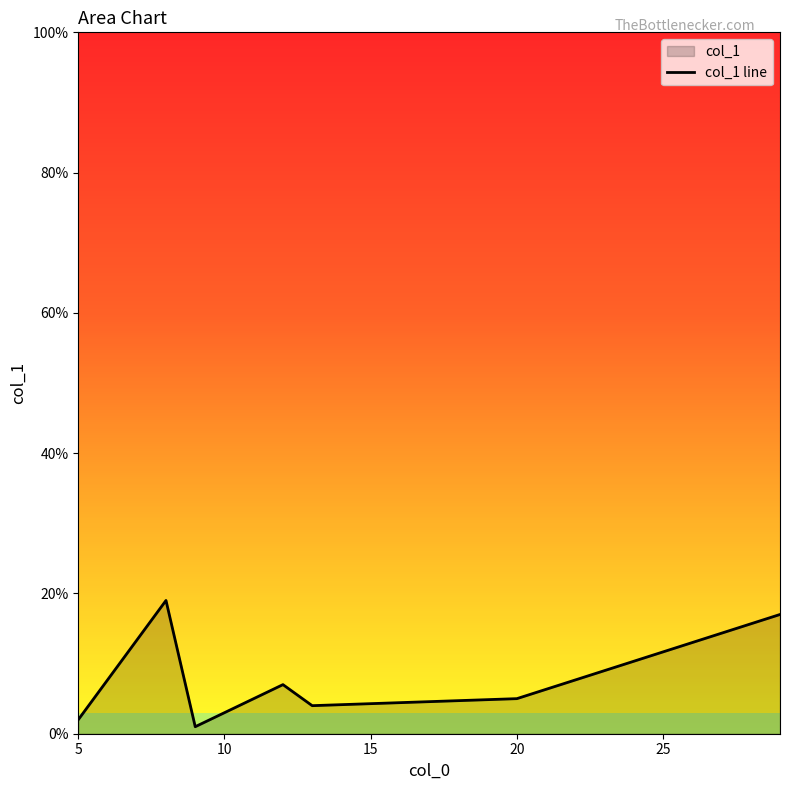

The chart shows a value of 2 at 5. True or false?

True